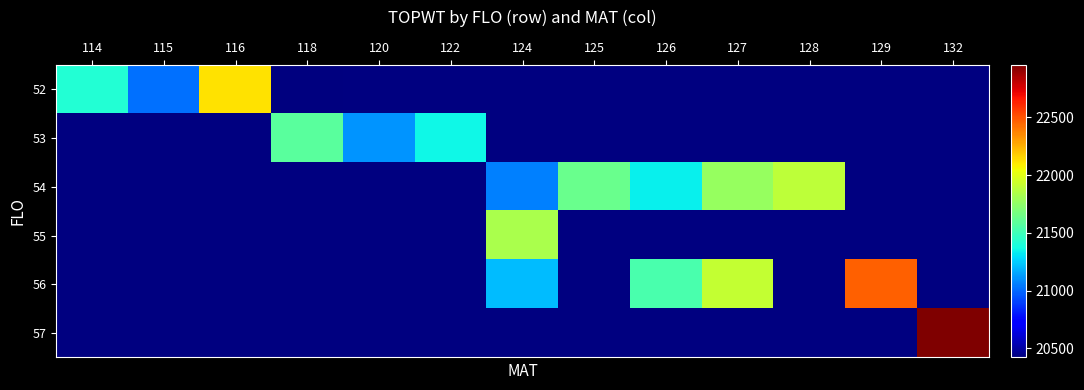

Count the number of data series in this chart.

6